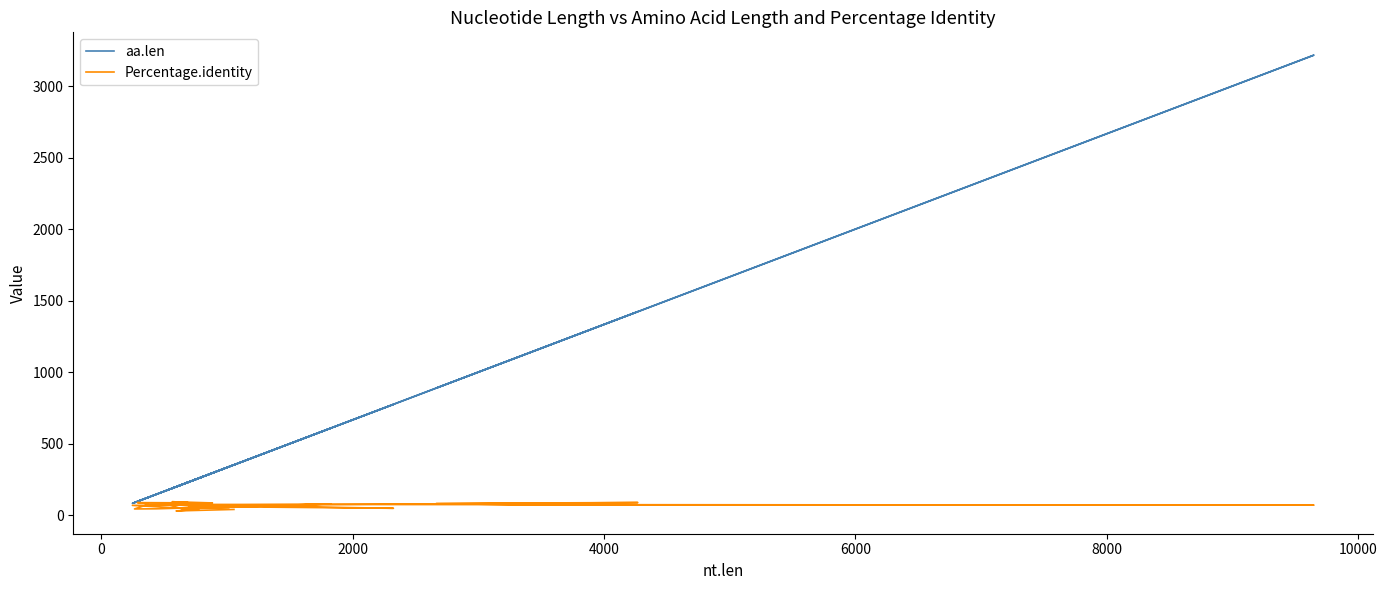

How many categories are shown in the chart?

27